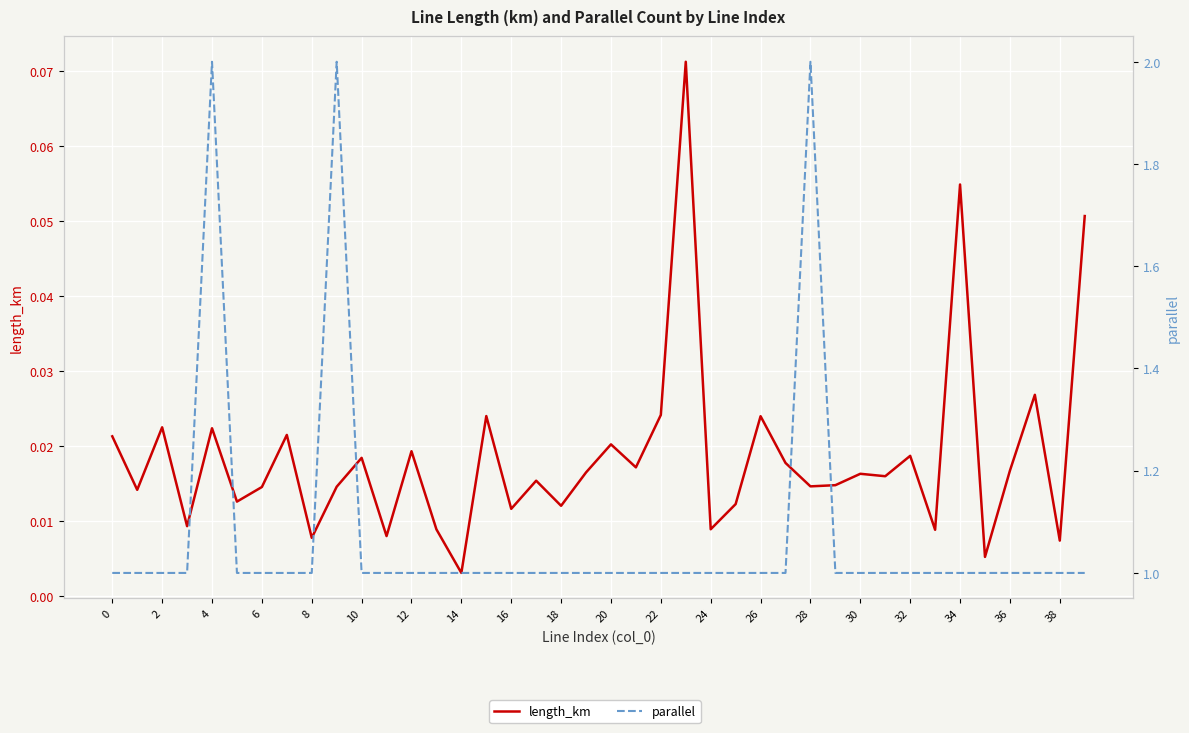

True or false: parallel and length_km intersect in this chart.

False